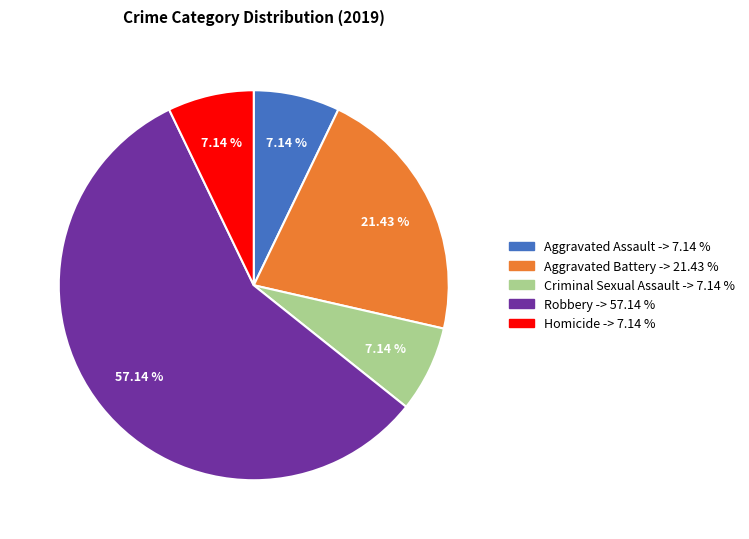

Is Aggravated Battery the majority of the pie?

No